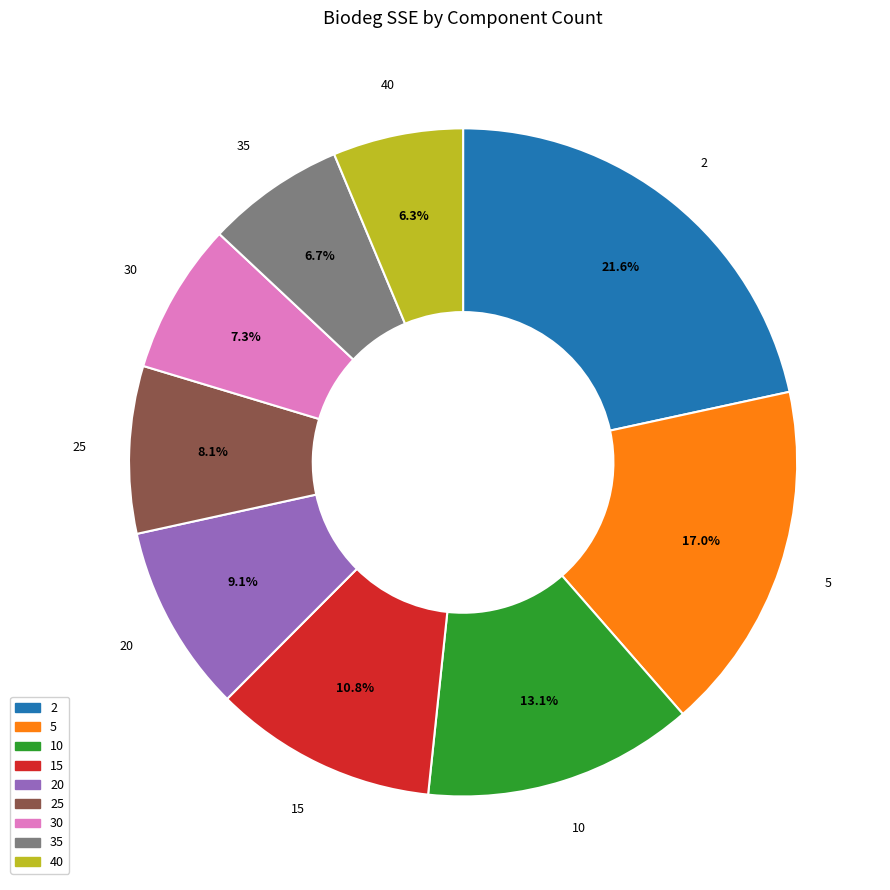

What is the ratio of the value at 5 to the value at 15?

1.6